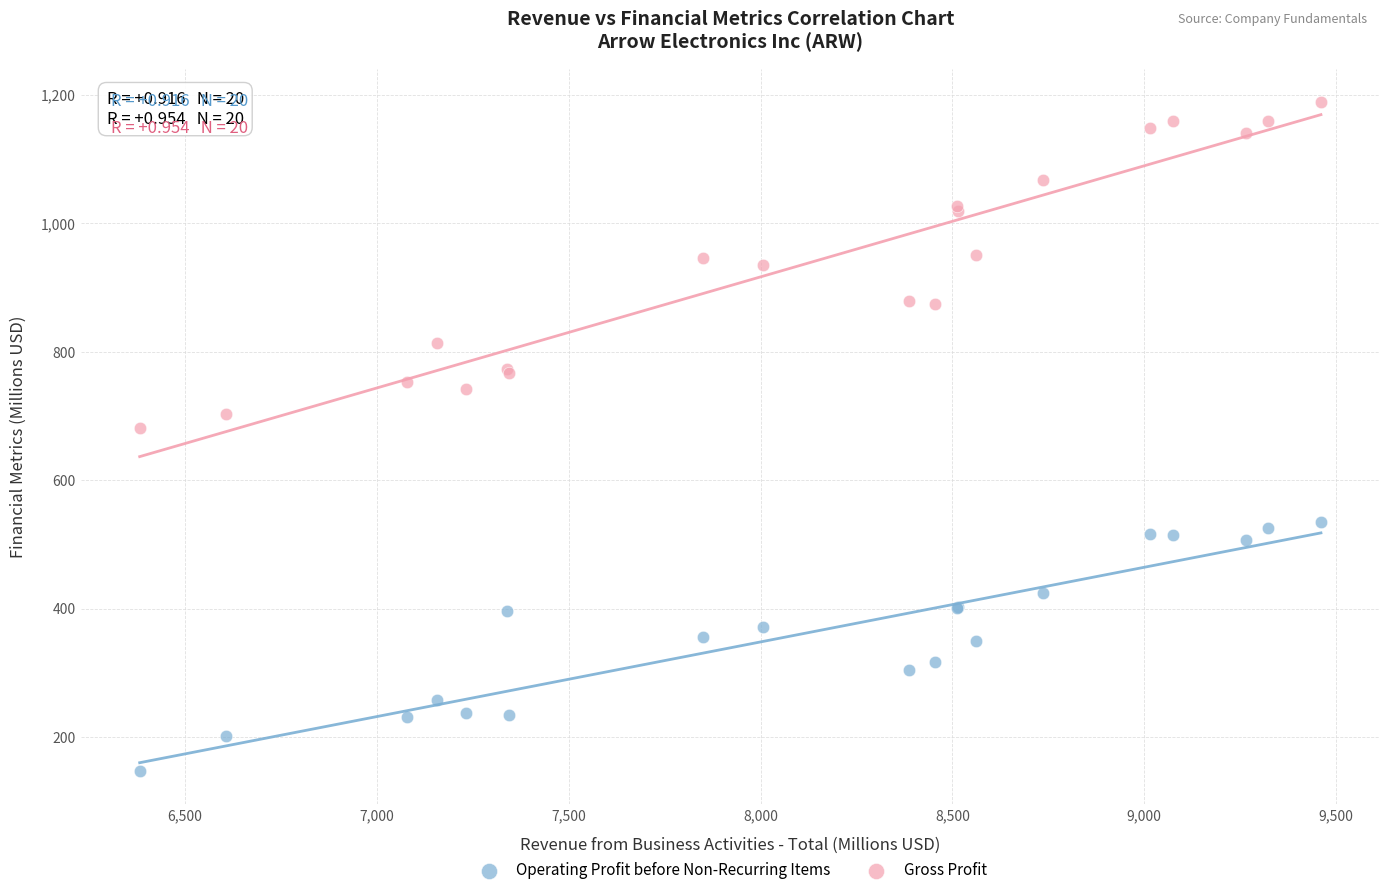

Which series reaches the minimum Y coordinate?

Operating Profit before Non-Recurring Items